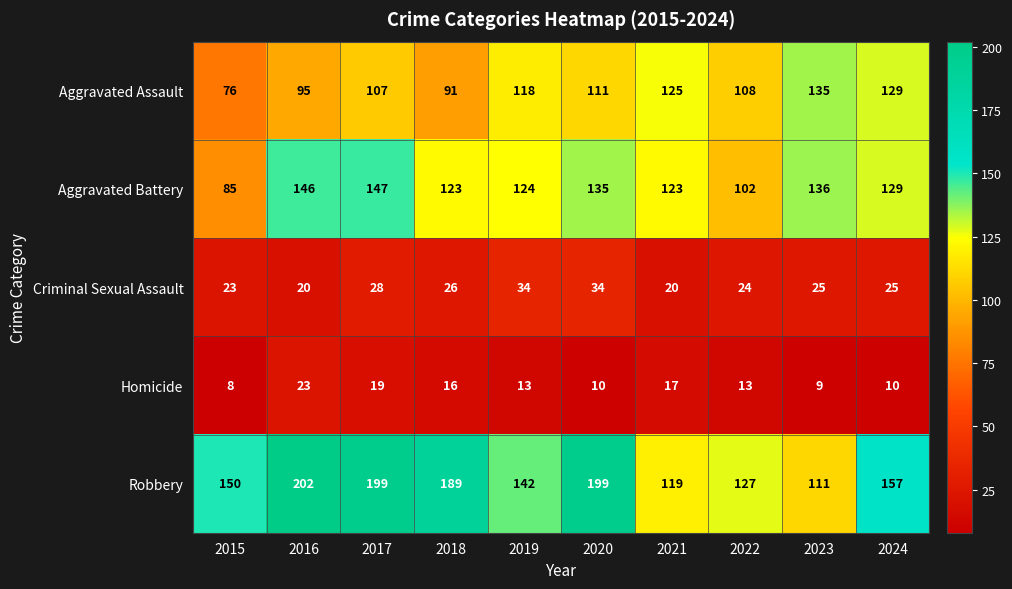

What is the total value across all series at 2024?

450